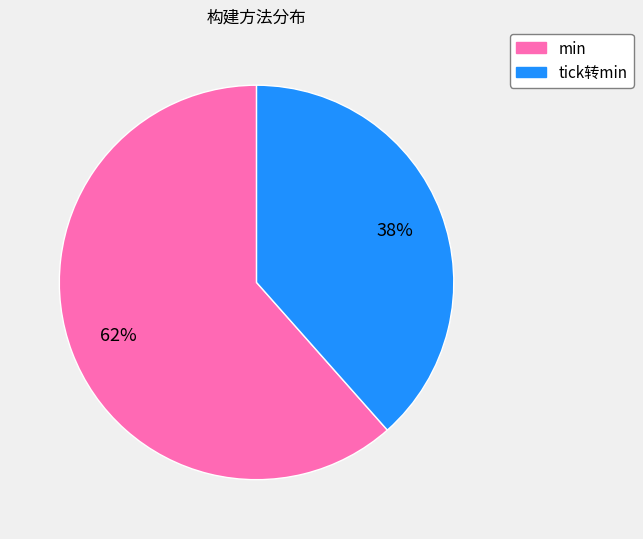

Combined, do tick转min and min account for over 50%?

Yes